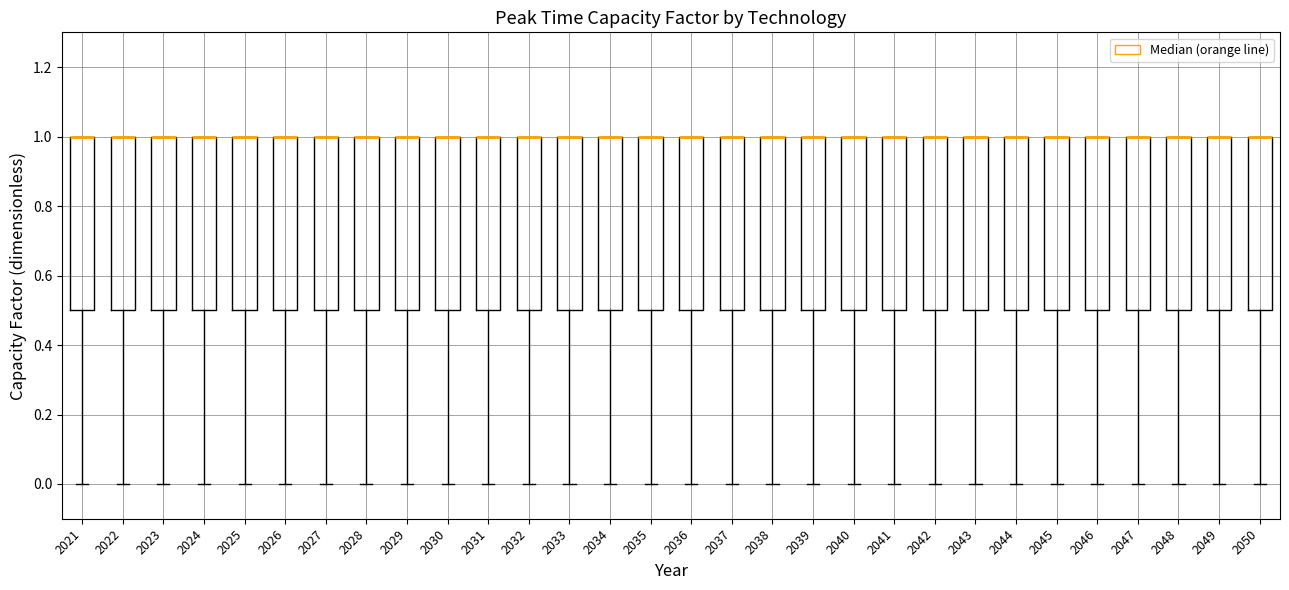

Reading left to right, transcribe this box plot: for each box, give where its median line is, the range the box spans, and where its two whiskers end, as read against the y-axis. The values are not printed on the chart, so give them approximately, as read against the axis.

2021: median 1.0 (drawn on the box's upper edge), box 0.5 to 1.0, whiskers 0.0 to 1.0
2022: median 1.0 (drawn on the box's upper edge), box 0.5 to 1.0, whiskers 0.0 to 1.0
2023: median 1.0 (drawn on the box's upper edge), box 0.5 to 1.0, whiskers 0.0 to 1.0
2024: median 1.0 (drawn on the box's upper edge), box 0.5 to 1.0, whiskers 0.0 to 1.0
2025: median 1.0 (drawn on the box's upper edge), box 0.5 to 1.0, whiskers 0.0 to 1.0
2026: median 1.0 (drawn on the box's upper edge), box 0.5 to 1.0, whiskers 0.0 to 1.0
2027: median 1.0 (drawn on the box's upper edge), box 0.5 to 1.0, whiskers 0.0 to 1.0
2028: median 1.0 (drawn on the box's upper edge), box 0.5 to 1.0, whiskers 0.0 to 1.0
2029: median 1.0 (drawn on the box's upper edge), box 0.5 to 1.0, whiskers 0.0 to 1.0
2030: median 1.0 (drawn on the box's upper edge), box 0.5 to 1.0, whiskers 0.0 to 1.0
2031: median 1.0 (drawn on the box's upper edge), box 0.5 to 1.0, whiskers 0.0 to 1.0
2032: median 1.0 (drawn on the box's upper edge), box 0.5 to 1.0, whiskers 0.0 to 1.0
2033: median 1.0 (drawn on the box's upper edge), box 0.5 to 1.0, whiskers 0.0 to 1.0
2034: median 1.0 (drawn on the box's upper edge), box 0.5 to 1.0, whiskers 0.0 to 1.0
2035: median 1.0 (drawn on the box's upper edge), box 0.5 to 1.0, whiskers 0.0 to 1.0
2036: median 1.0 (drawn on the box's upper edge), box 0.5 to 1.0, whiskers 0.0 to 1.0
2037: median 1.0 (drawn on the box's upper edge), box 0.5 to 1.0, whiskers 0.0 to 1.0
2038: median 1.0 (drawn on the box's upper edge), box 0.5 to 1.0, whiskers 0.0 to 1.0
2039: median 1.0 (drawn on the box's upper edge), box 0.5 to 1.0, whiskers 0.0 to 1.0
2040: median 1.0 (drawn on the box's upper edge), box 0.5 to 1.0, whiskers 0.0 to 1.0
2041: median 1.0 (drawn on the box's upper edge), box 0.5 to 1.0, whiskers 0.0 to 1.0
2042: median 1.0 (drawn on the box's upper edge), box 0.5 to 1.0, whiskers 0.0 to 1.0
2043: median 1.0 (drawn on the box's upper edge), box 0.5 to 1.0, whiskers 0.0 to 1.0
2044: median 1.0 (drawn on the box's upper edge), box 0.5 to 1.0, whiskers 0.0 to 1.0
2045: median 1.0 (drawn on the box's upper edge), box 0.5 to 1.0, whiskers 0.0 to 1.0
2046: median 1.0 (drawn on the box's upper edge), box 0.5 to 1.0, whiskers 0.0 to 1.0
2047: median 1.0 (drawn on the box's upper edge), box 0.5 to 1.0, whiskers 0.0 to 1.0
2048: median 1.0 (drawn on the box's upper edge), box 0.5 to 1.0, whiskers 0.0 to 1.0
2049: median 1.0 (drawn on the box's upper edge), box 0.5 to 1.0, whiskers 0.0 to 1.0
2050: median 1.0 (drawn on the box's upper edge), box 0.5 to 1.0, whiskers 0.0 to 1.0